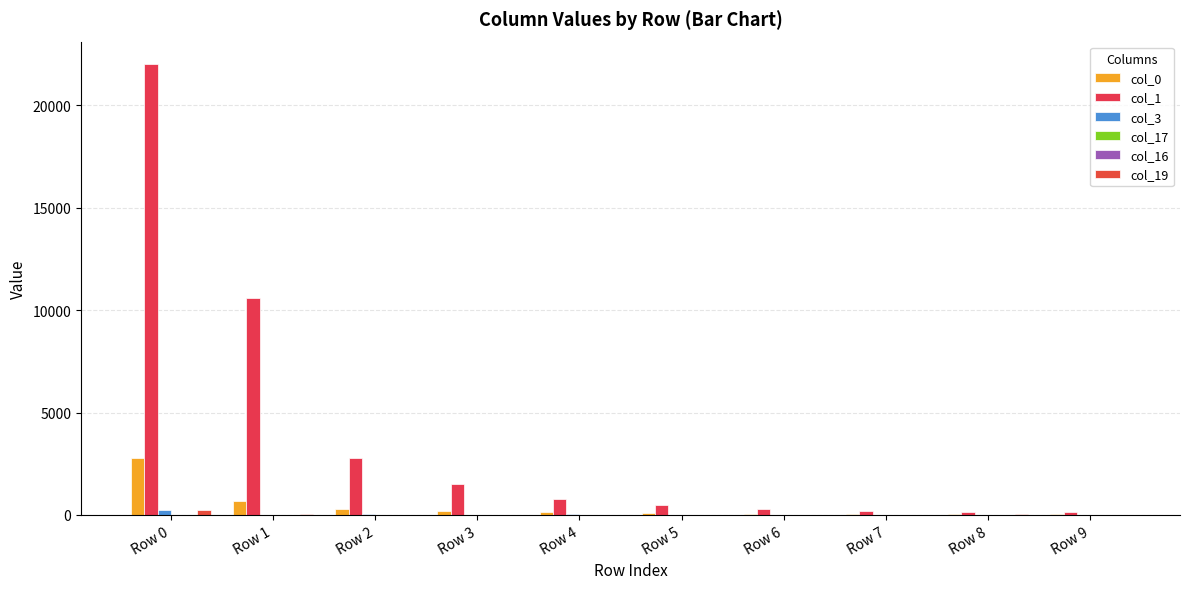

At Row 8, list the series in order from smallest to largest.

col_3, col_17, col_16, col_19, col_0, col_1